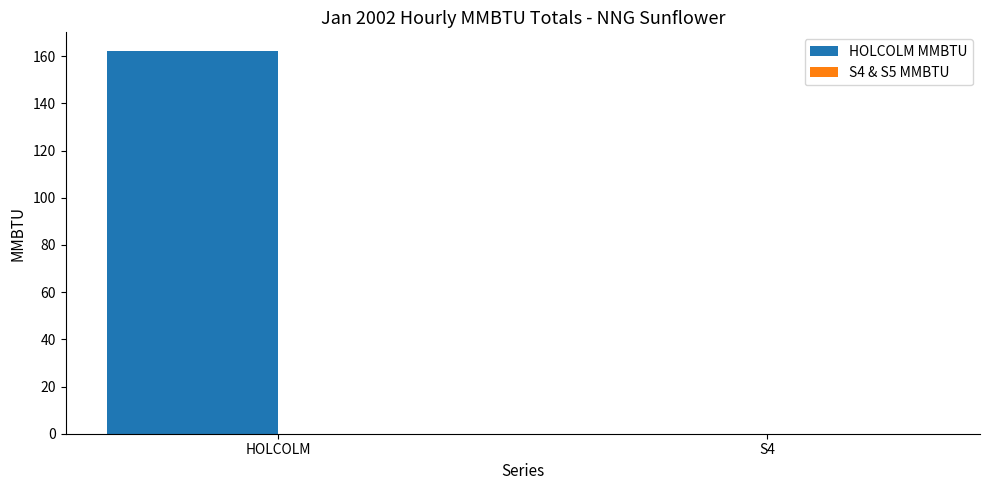

Reading right to left, transcribe all the data shown in this chart.

S4=0	HOLCOLM=162